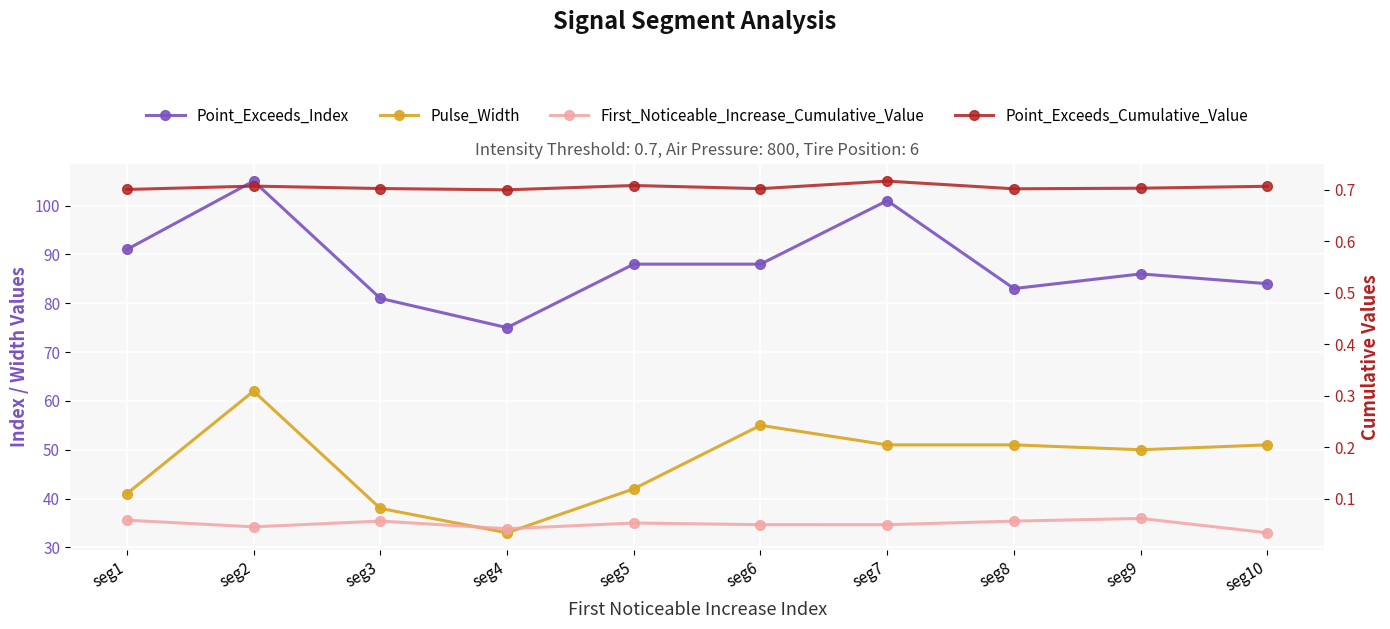

Reading left to right, what are all the values shown in this chart?

Point_Exceeds_Index: seg1=91.0	seg2=105.0	seg3=81.0	seg4=75.0	seg5=88.0	seg6=88.0	seg7=101.0	seg8=83.0	seg9=86.0	seg10=84.0
Pulse_Width: seg1=41.0	seg2=62.0	seg3=38.0	seg4=33.0	seg5=42.0	seg6=55.0	seg7=51.0	seg8=51.0	seg9=50.0	seg10=51.0
First_Noticeable_Increase_Cumulative_Value: seg1=0.1	seg2=0.0	seg3=0.1	seg4=0.0	seg5=0.1	seg6=0.0	seg7=0.0	seg8=0.1	seg9=0.1	seg10=0.0
Point_Exceeds_Cumulative_Value: seg1=0.7	seg2=0.7	seg3=0.7	seg4=0.7	seg5=0.7	seg6=0.7	seg7=0.7	seg8=0.7	seg9=0.7	seg10=0.7